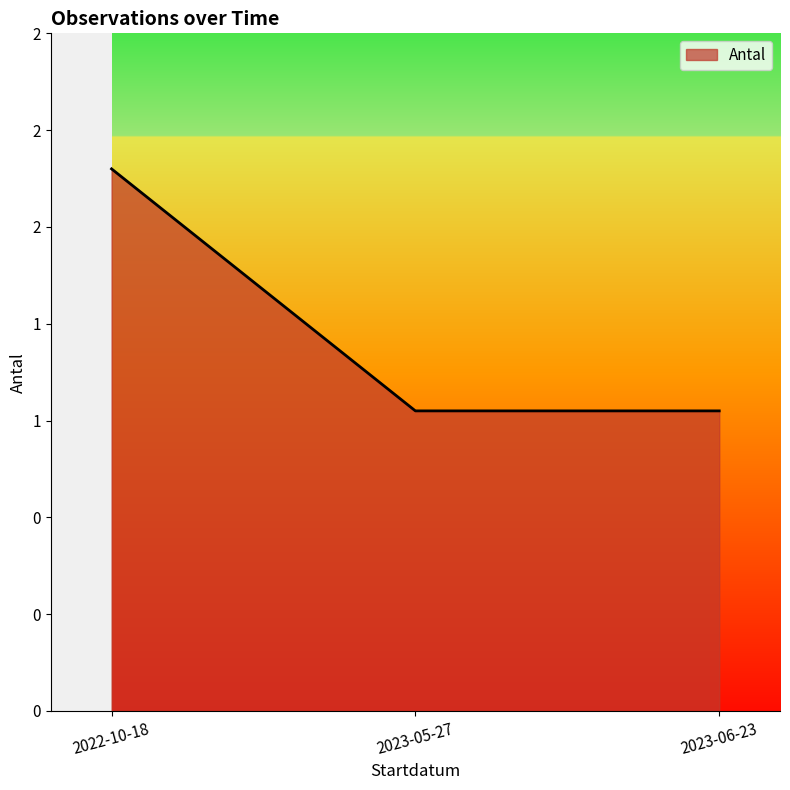

What is the change in value from 2022-10-18 to 2023-05-27?

-1.2